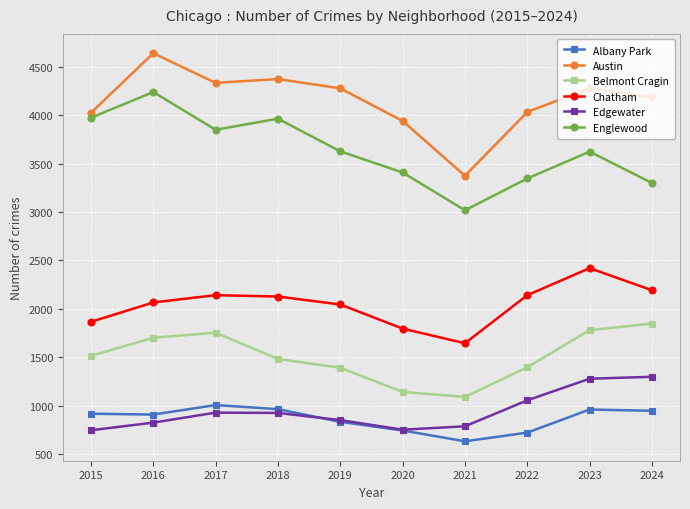

Which series has the largest range (max minus min)?

Austin